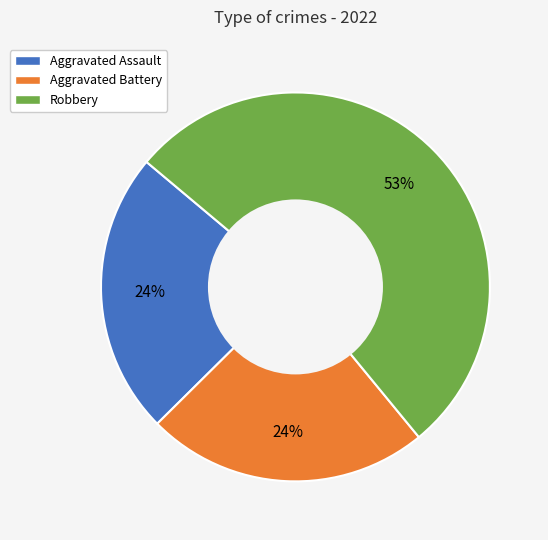

Which category has the biggest portion of the pie?

Robbery